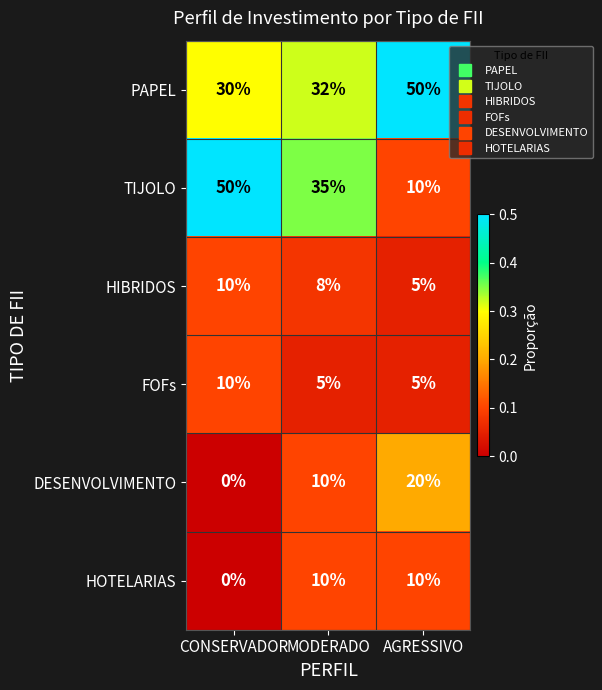

Which series has the largest total across all categories?

PAPEL